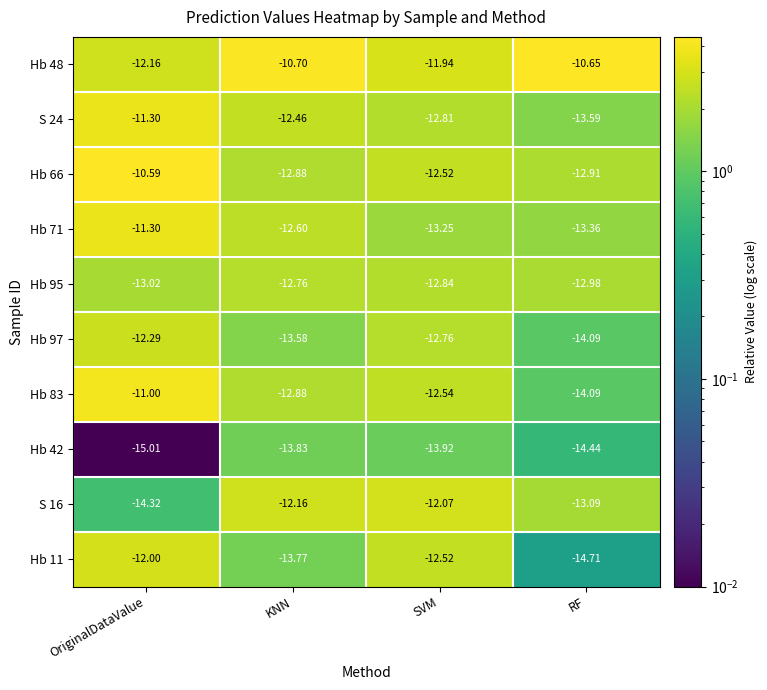

Is the value of S 24 at SVM greater than the value of Hb 95 at KNN?

No